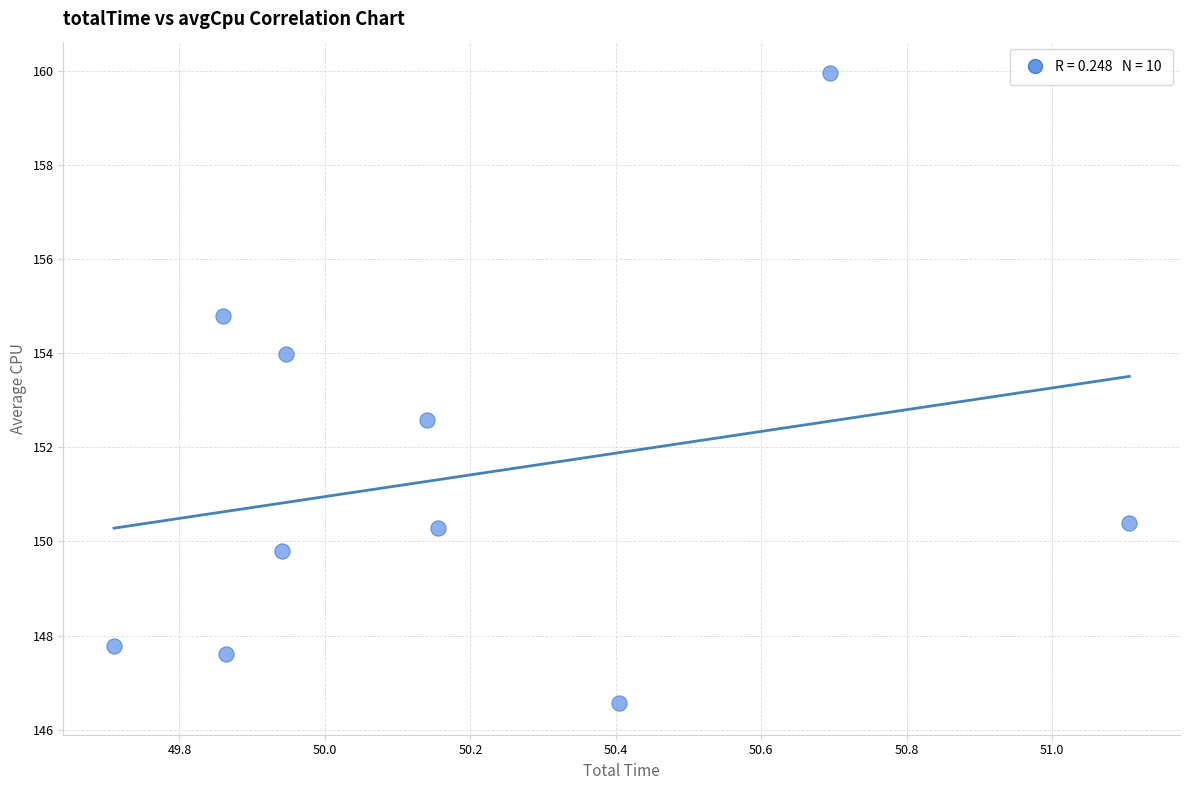

What Y value in the scatter plot is closest to 153?

152.6